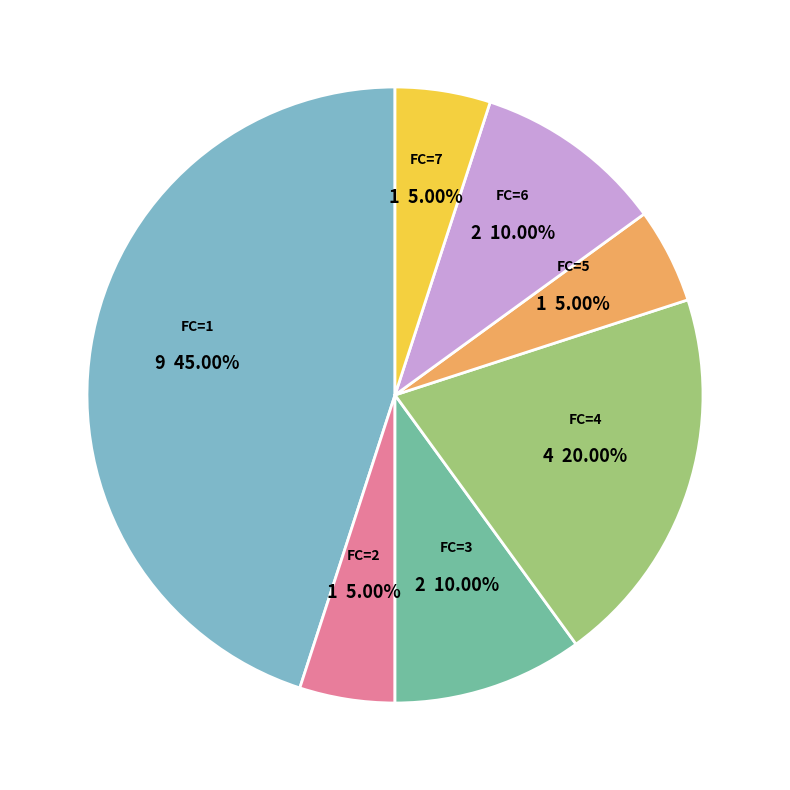

How many slices are in this pie chart?

7